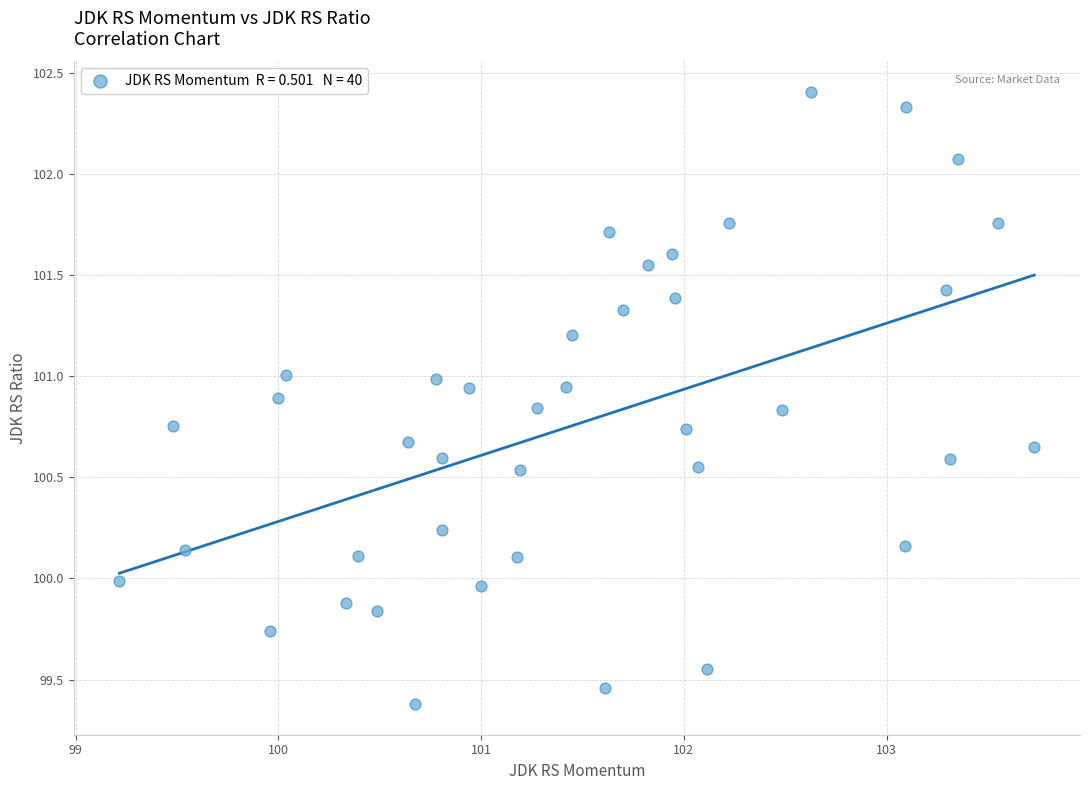

What is the range of Y values (max minus min)?

3.0